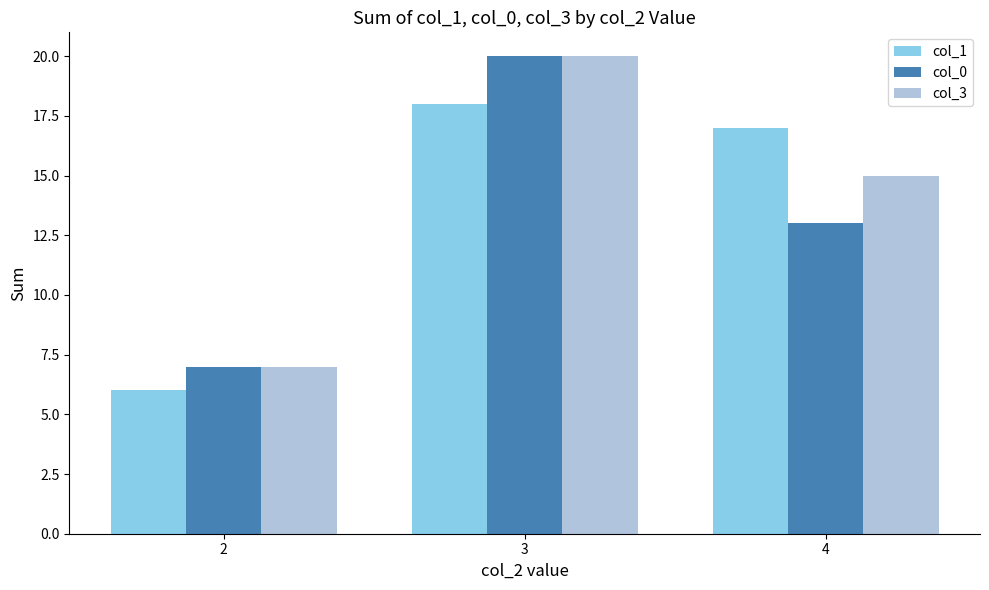

What is the spread (max minus min) of values at 4?

4